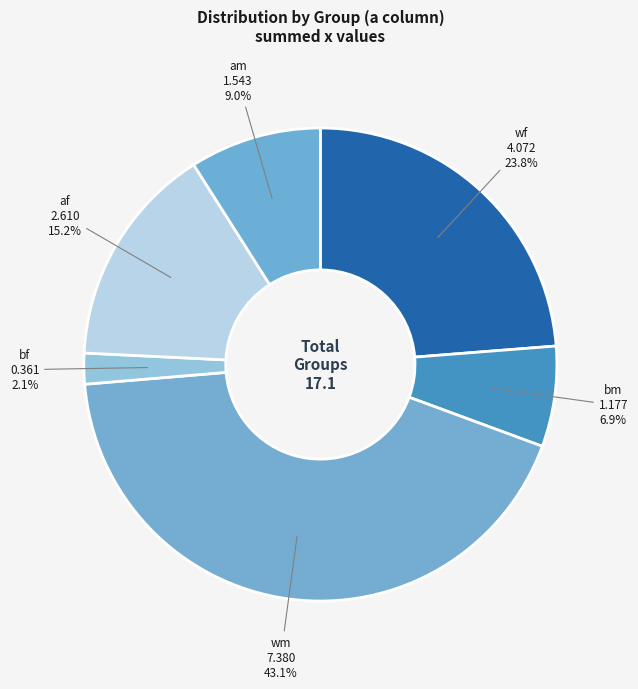

Count the number of slices in the pie.

6